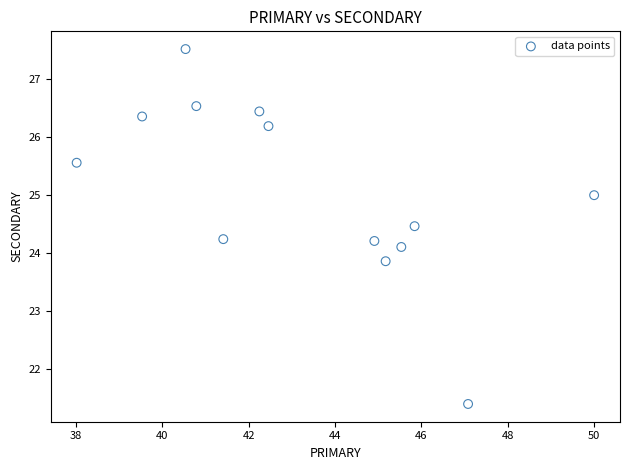

What is the range of Y values (max minus min)?

6.1